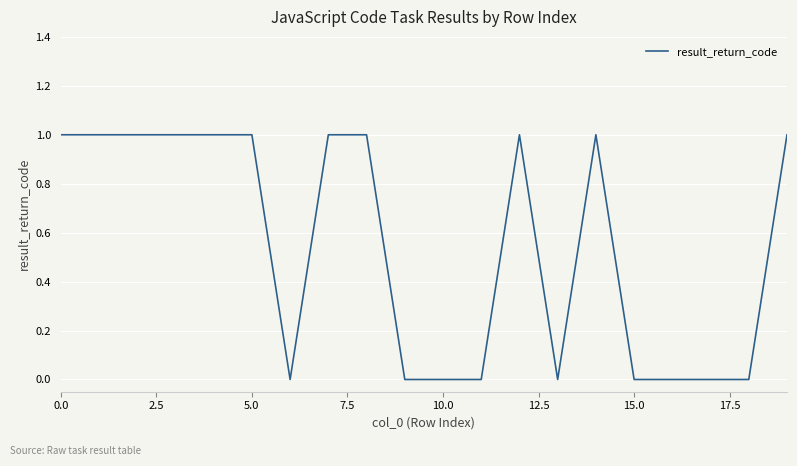

Count the values in the range 0 to 1.

20